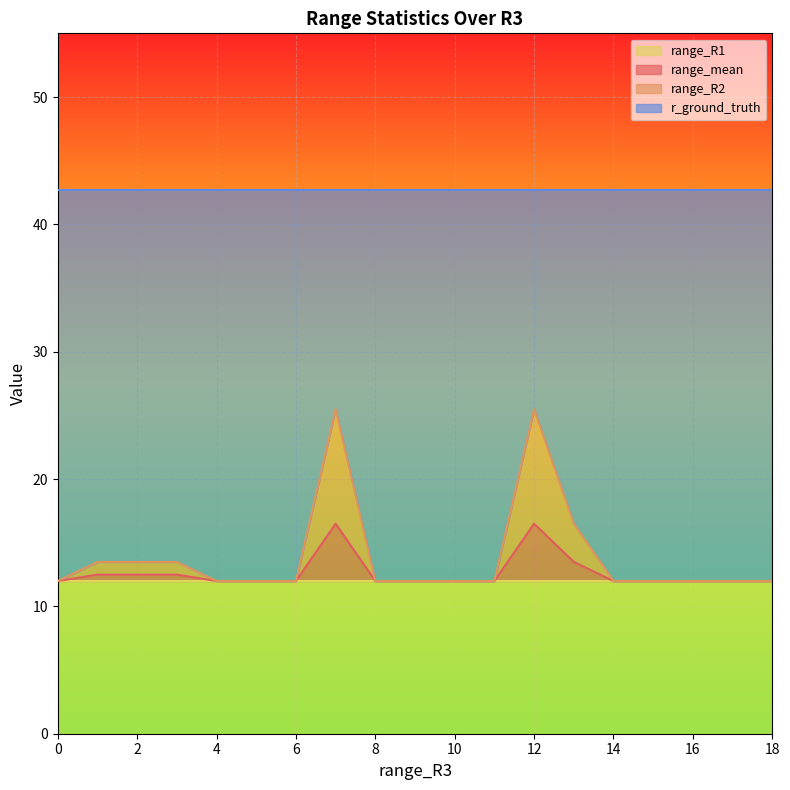

Does the chart display data point markers on the line(s)?

No